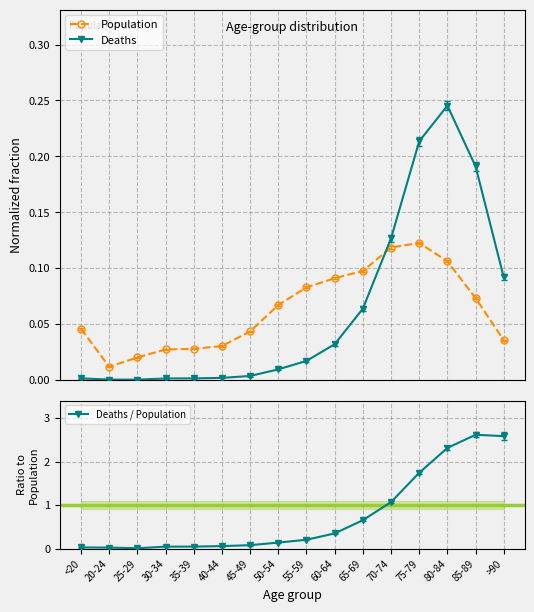

What are all the series names shown in the legend?

Population, Deaths, Deaths / Population